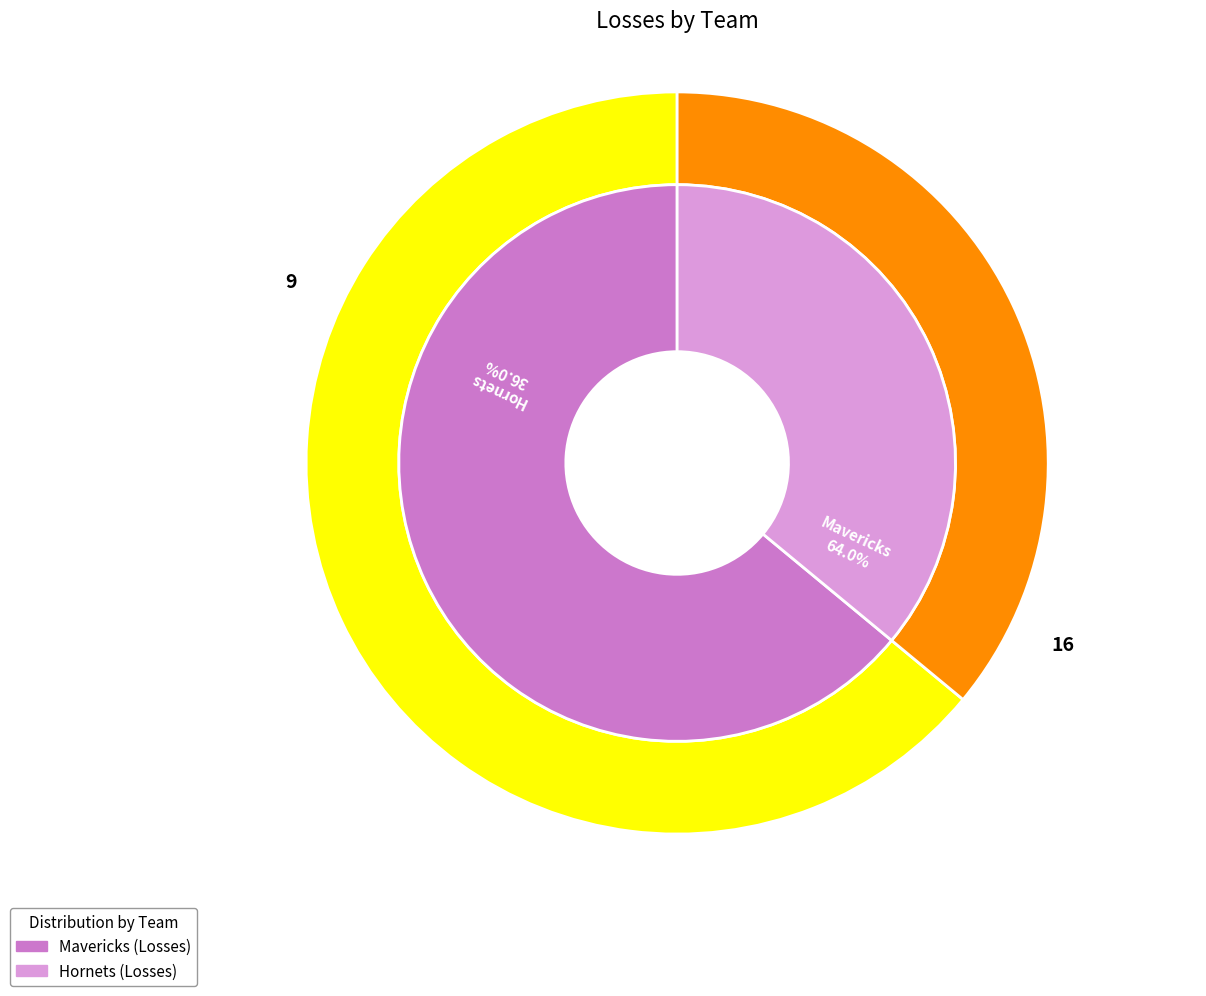

To the nearest percent, what percentage of the pie is Hornets?

36%